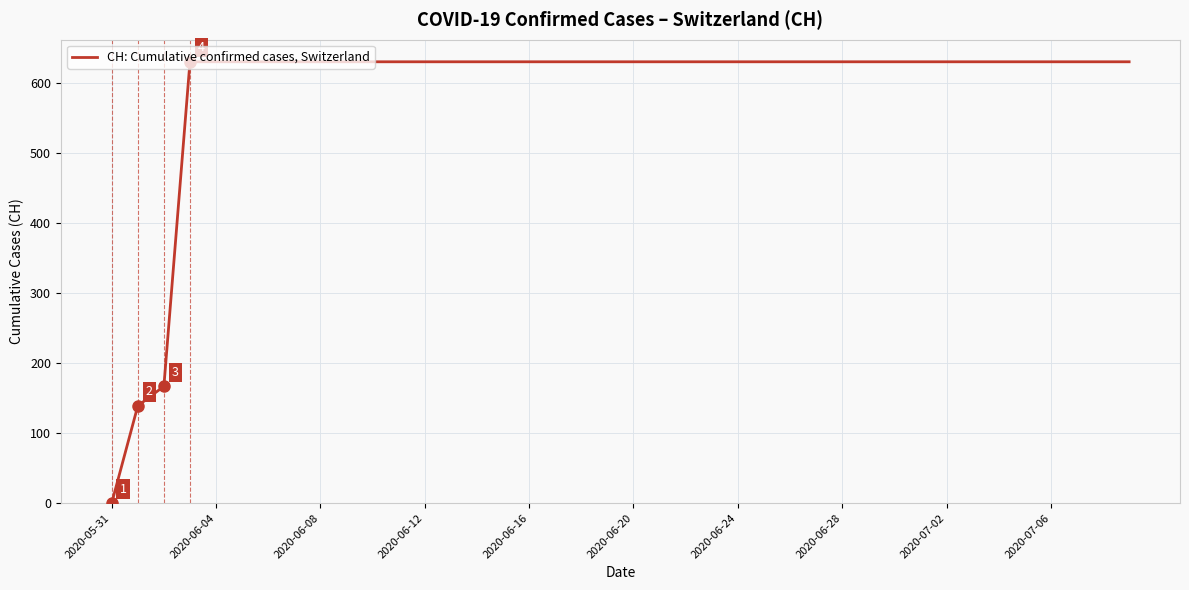

What is the greatest value displayed?

631